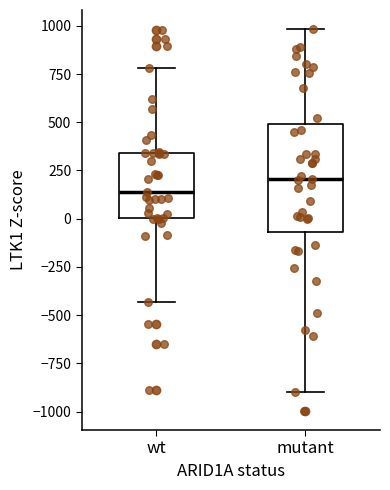

Which box is the tallest, from its lower edge to its upper edge?

mutant